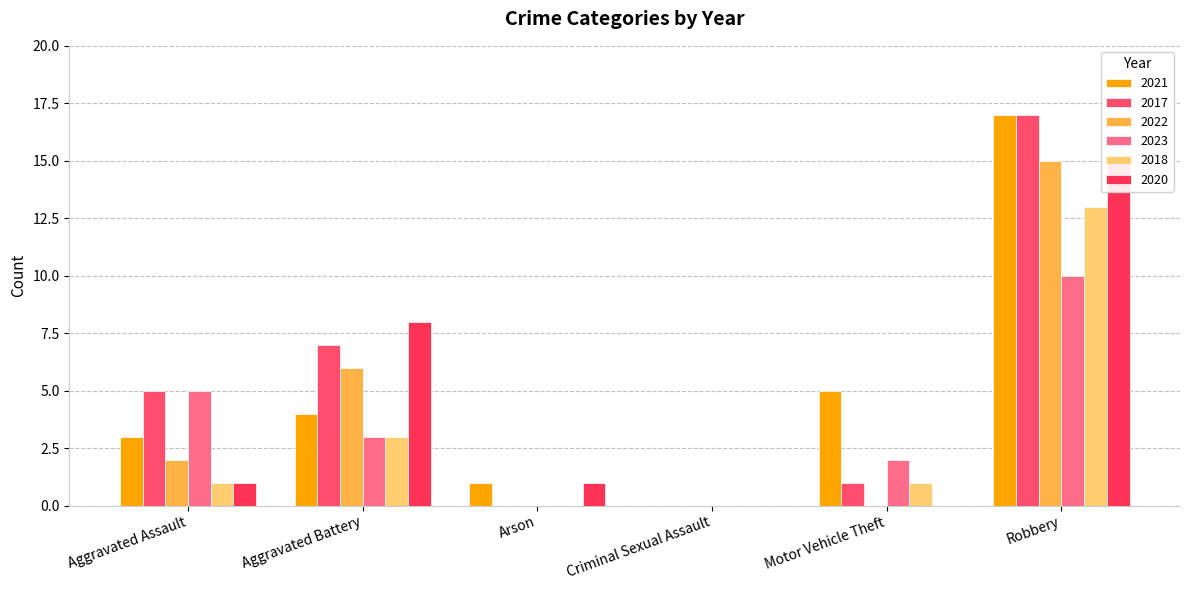

The value of 2023 at Aggravated Assault is 7. True or false?

False